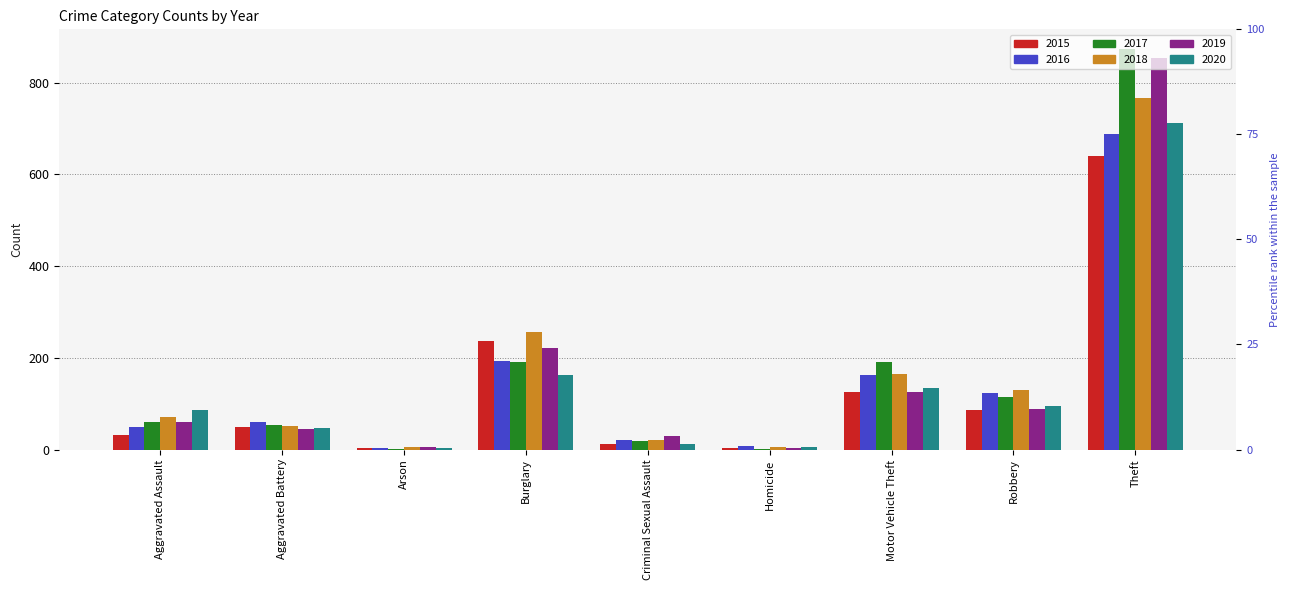

The value of 2020 at Arson is 4. True or false?

True